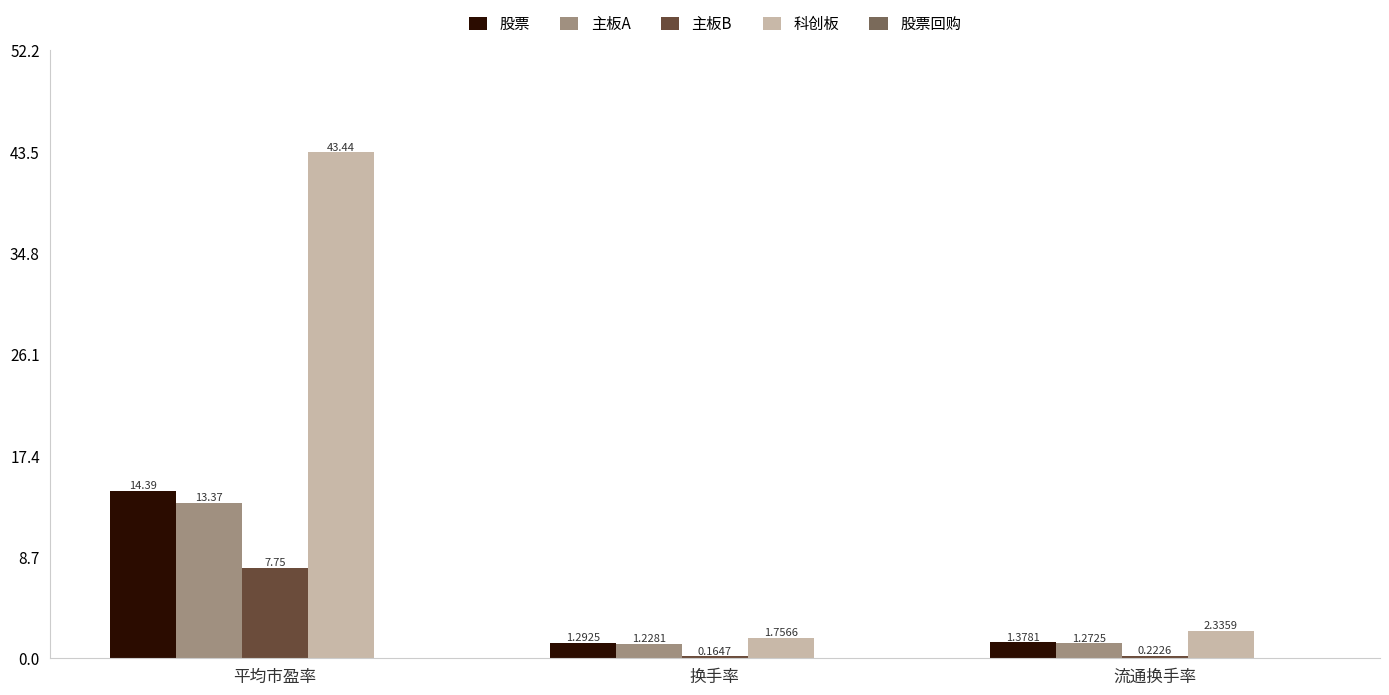

What is the label of the 2nd bar from the left?

换手率